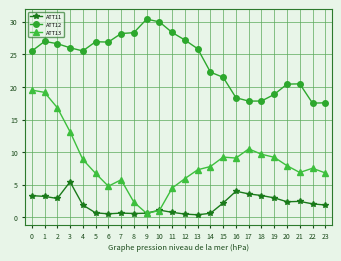

Between 3 and 21, which series saw the biggest shift?

ATT13